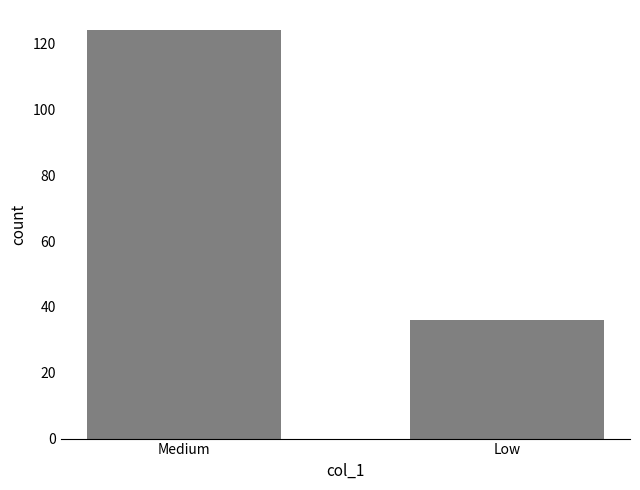

How many bars are there in total?

2